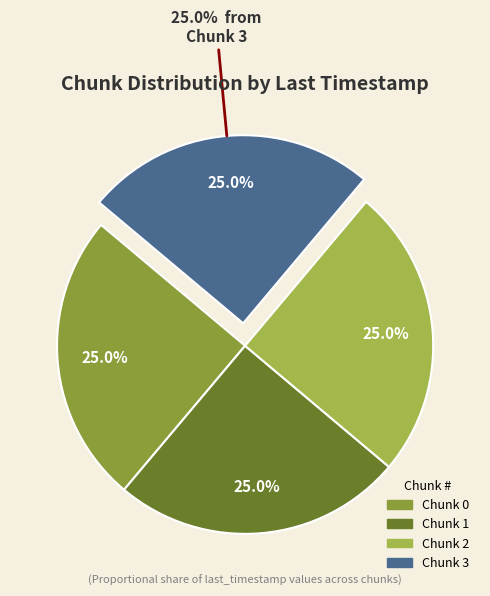

Is the sum of Chunk 0 and Chunk 1 greater than half?

No